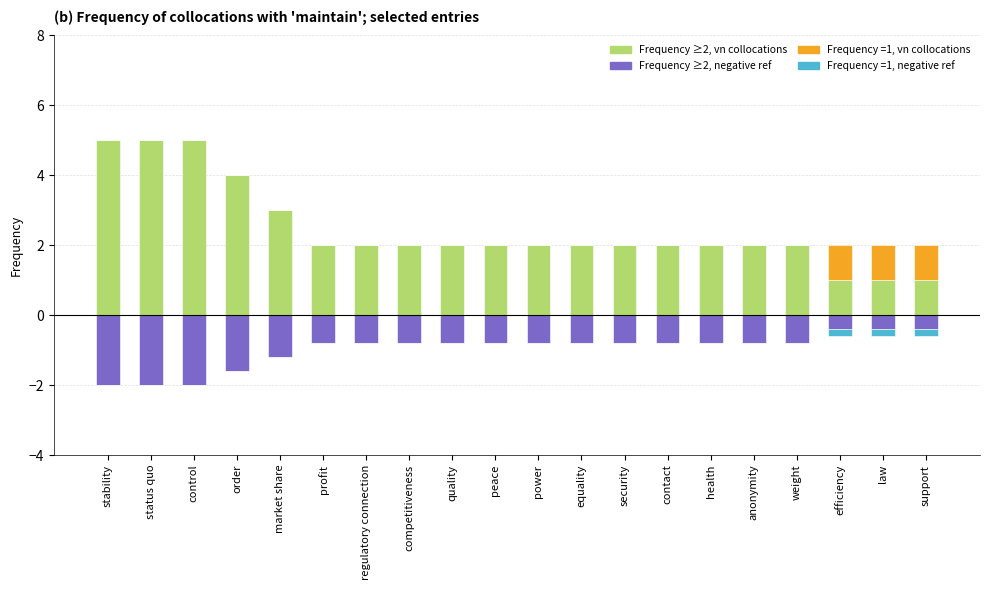

What is the total value across all series at stability?

3.0